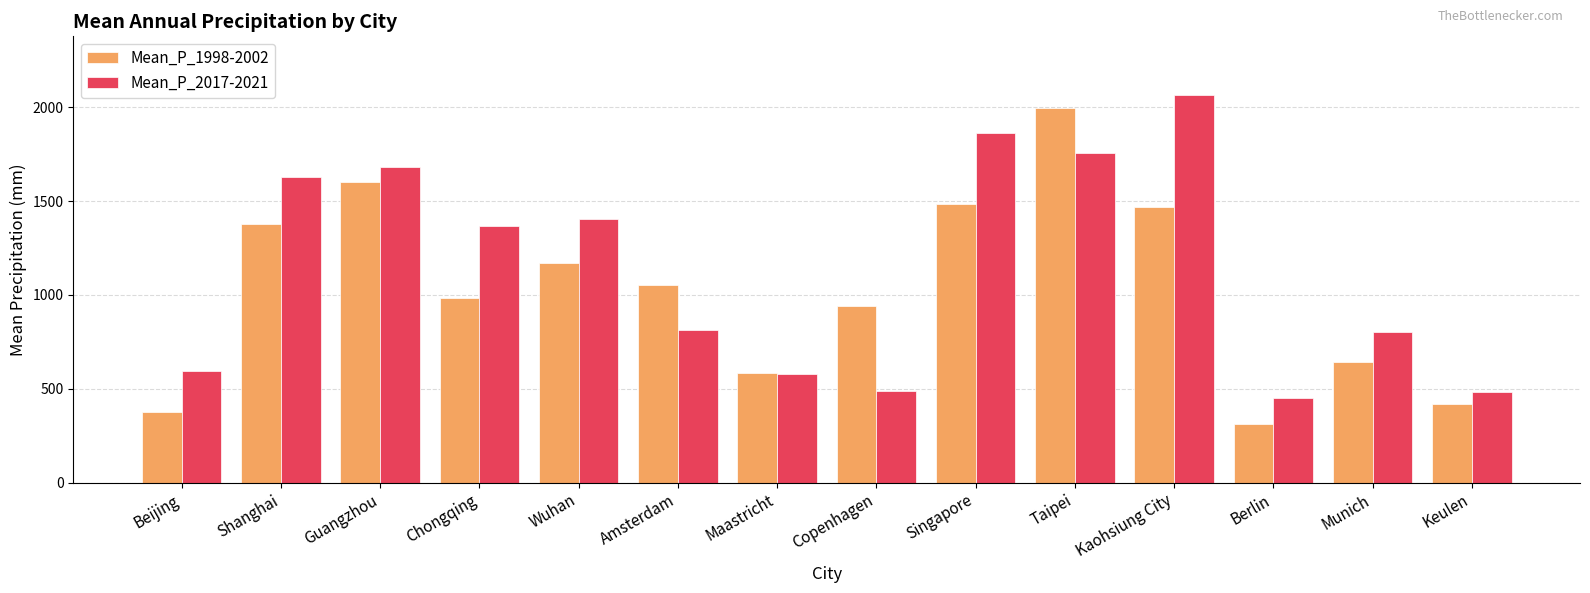

At how many categories does at least one series exceed 1285?

7